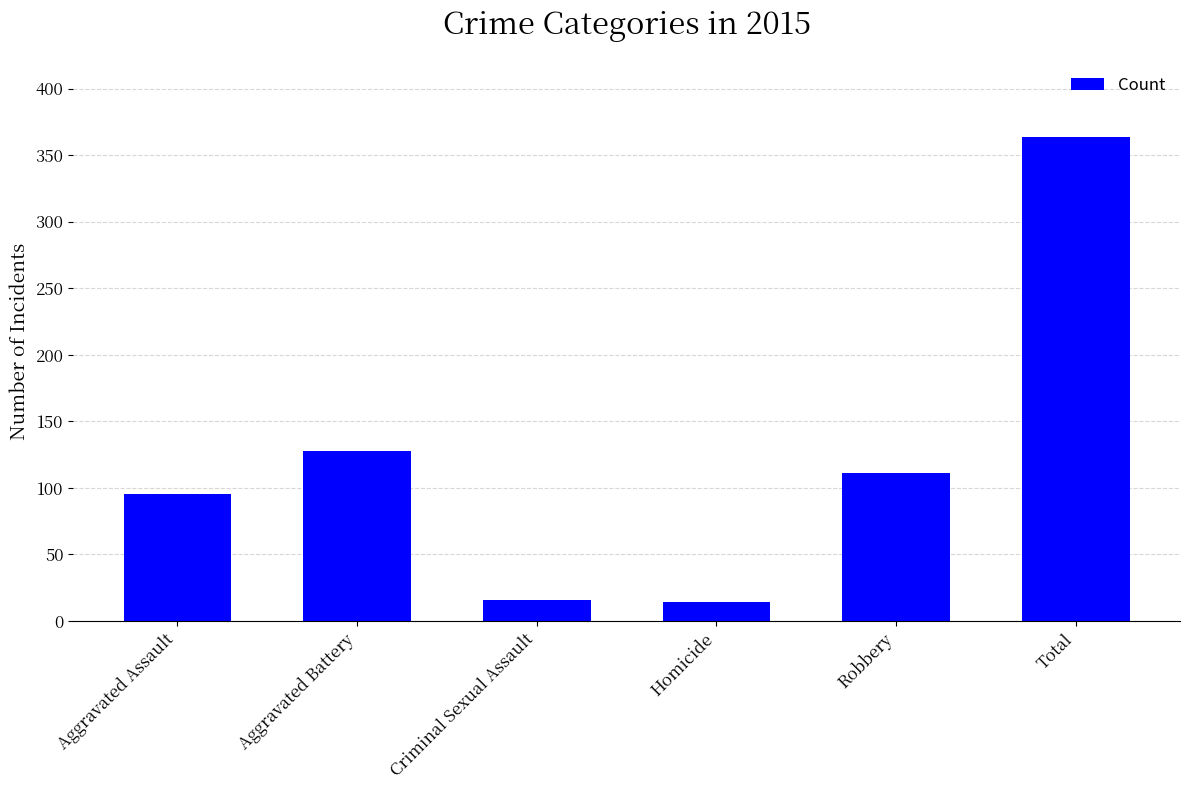

What is the label of the 3rd bar from the left?

Criminal Sexual Assault